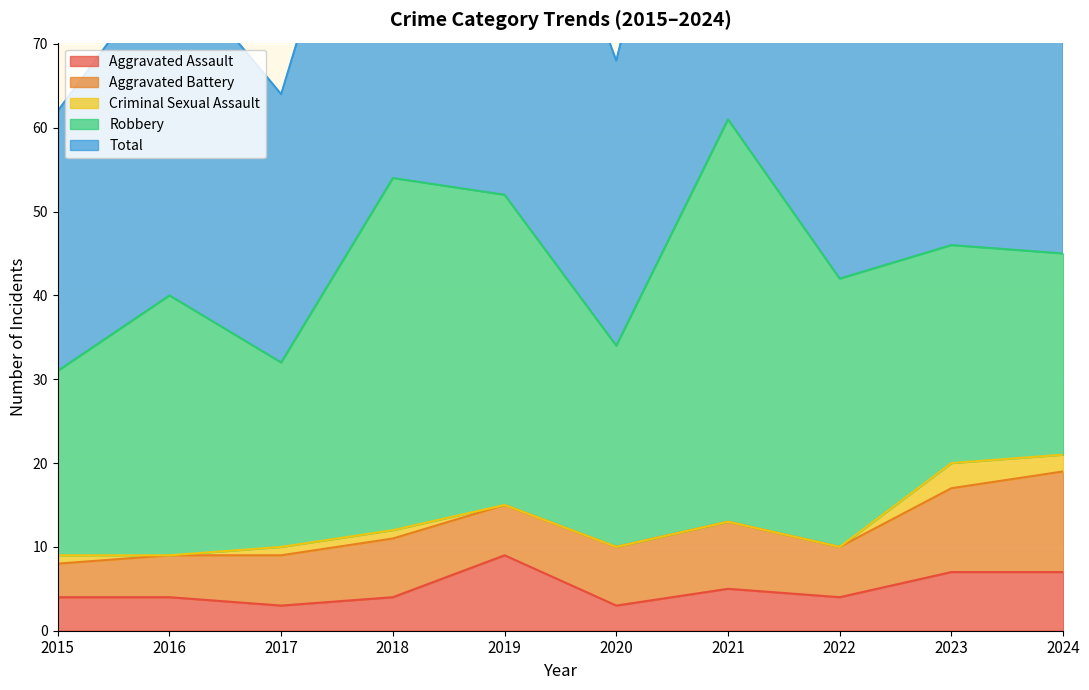

Which has a higher value, 2021 or 2017?

2021